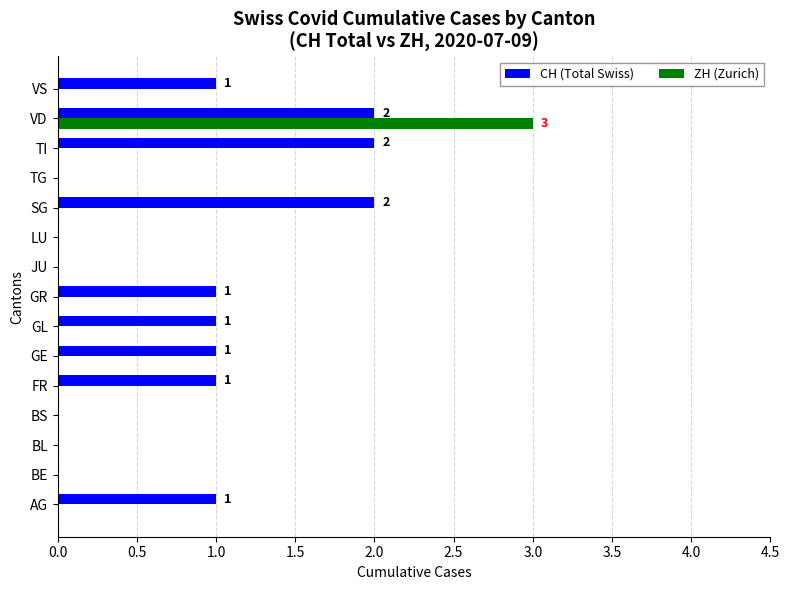

What is the highest value of the ZH (Zurich) series?

3